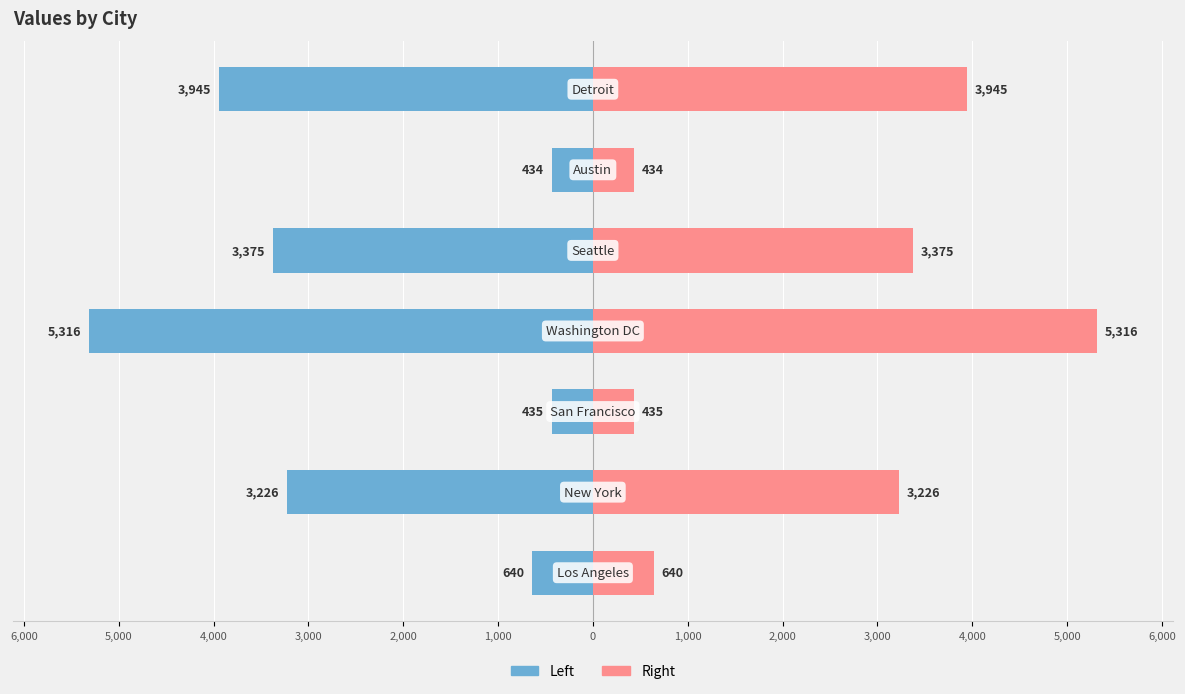

List the series in order of their overall mean, lowest first.

Left, Right